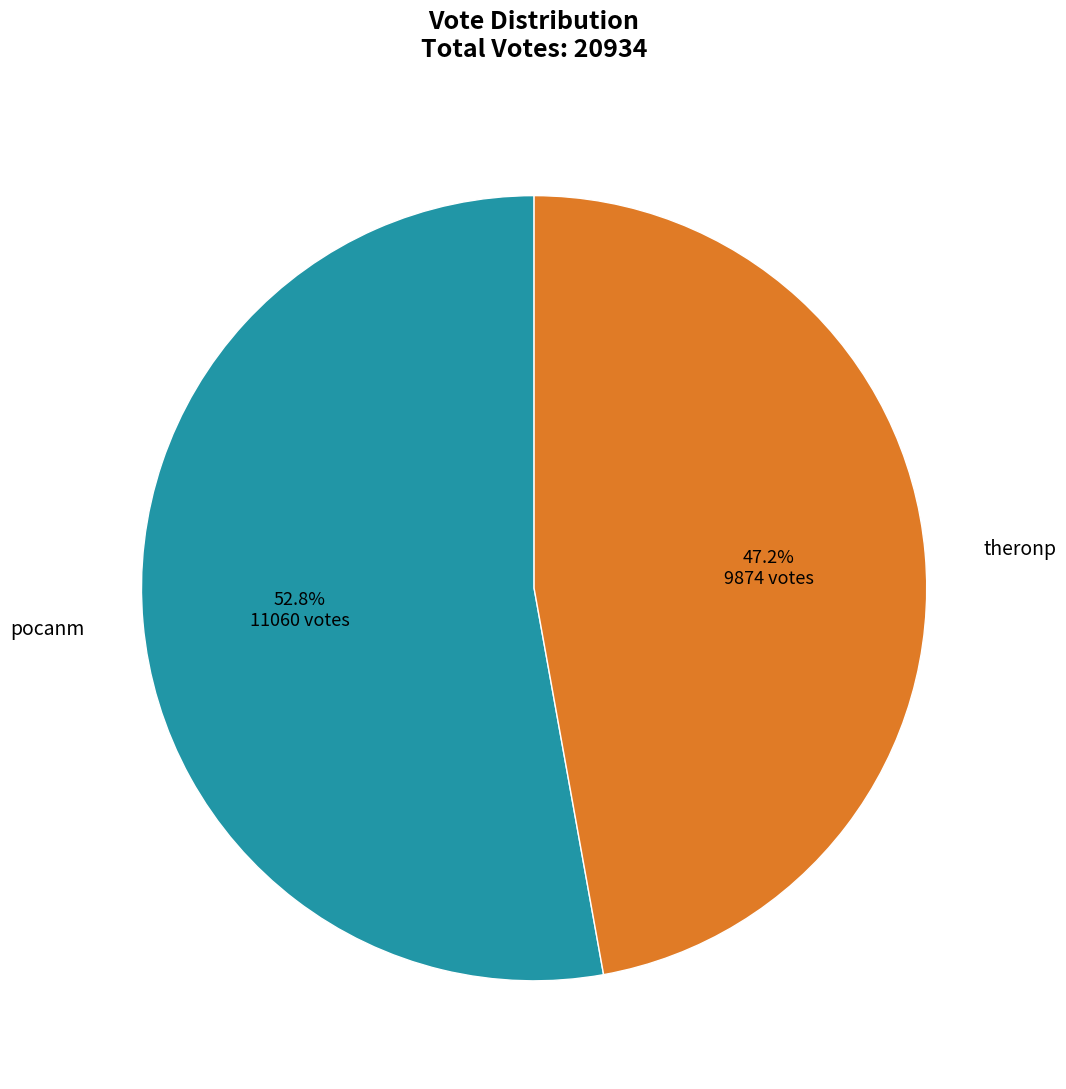

Is it true that pocanm is 53% of the pie?

True